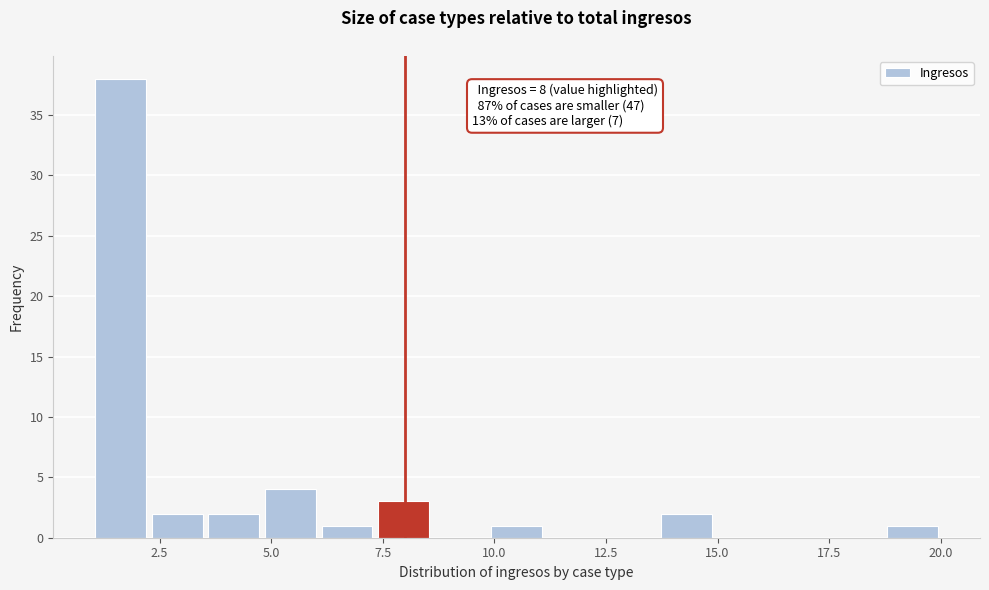

Around what value on the x-axis is the tallest bar? Give the approximate position of its centre, as read against the axis.

1.5